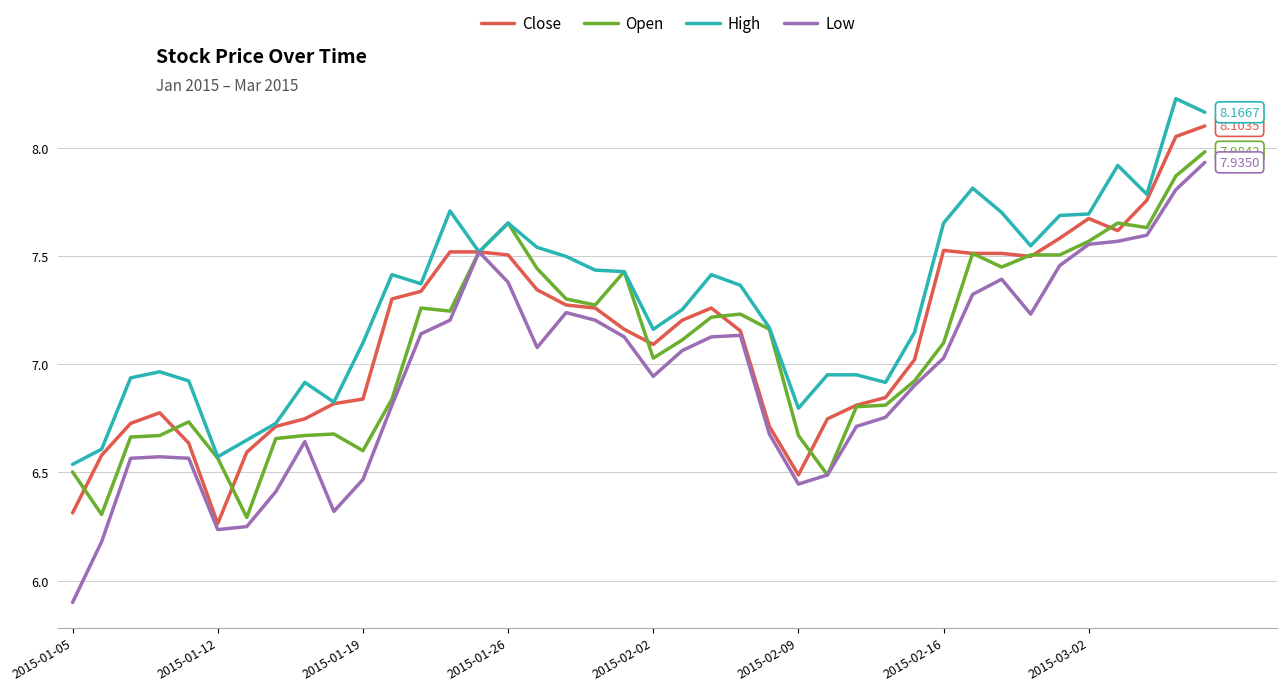

Which series has the largest total across all categories?

High